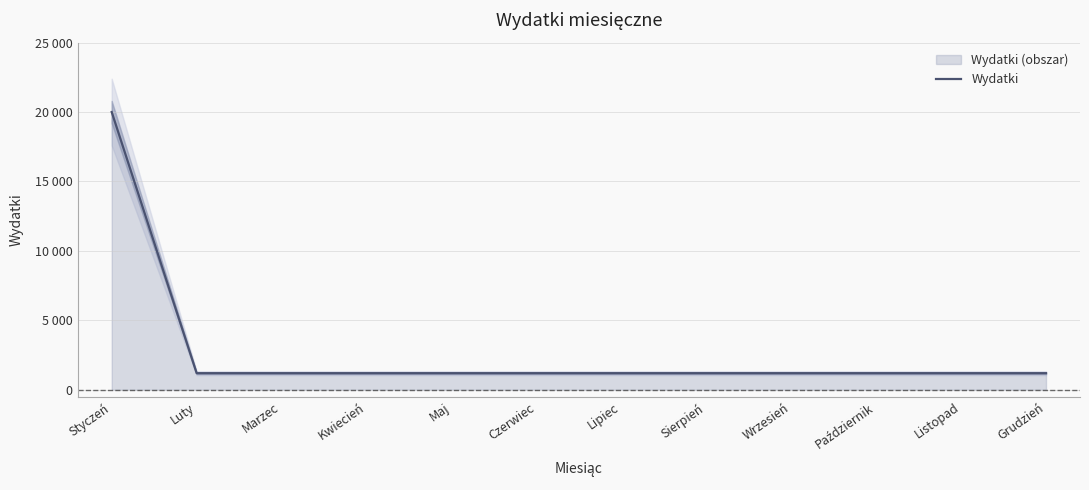

What is the average value?

2767